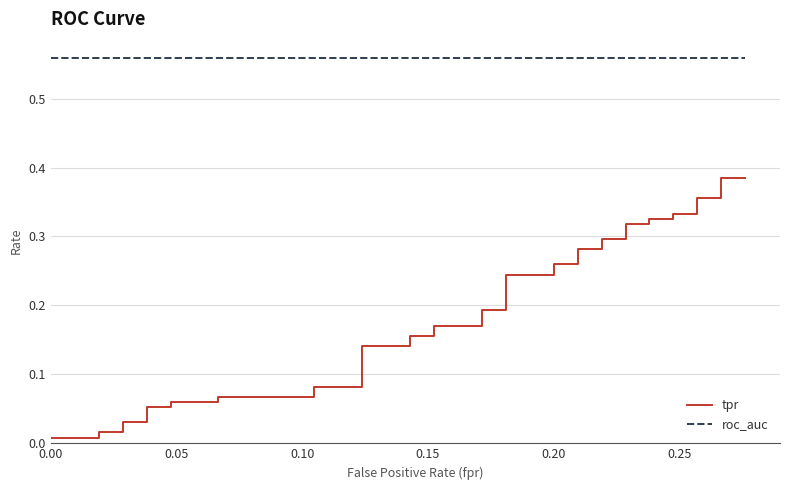

The value of tpr at 0.20 is 0.0. True or false?

False